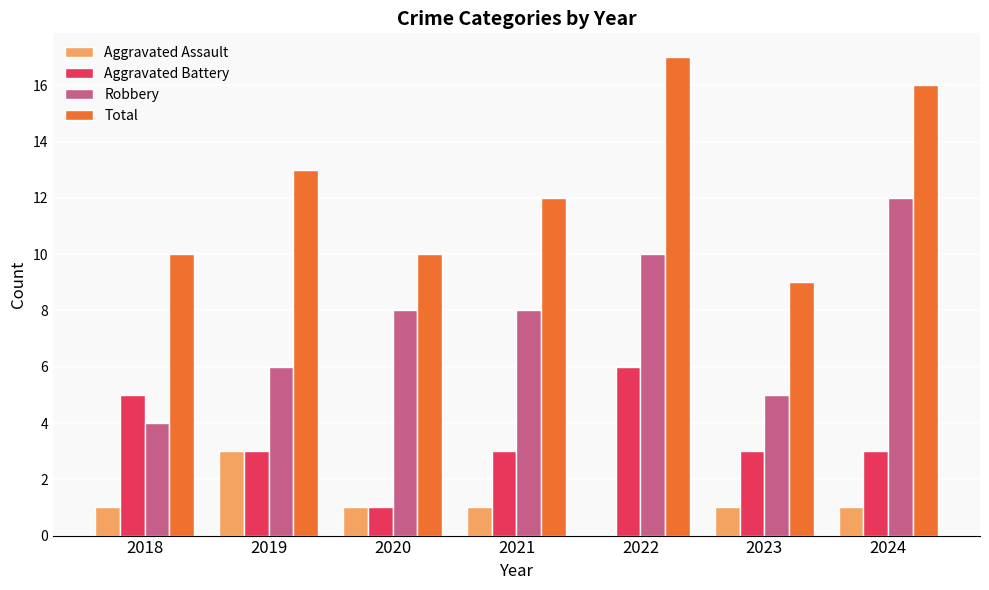

Is the value of Total at 2022 greater than the value of Aggravated Assault at 2023?

Yes